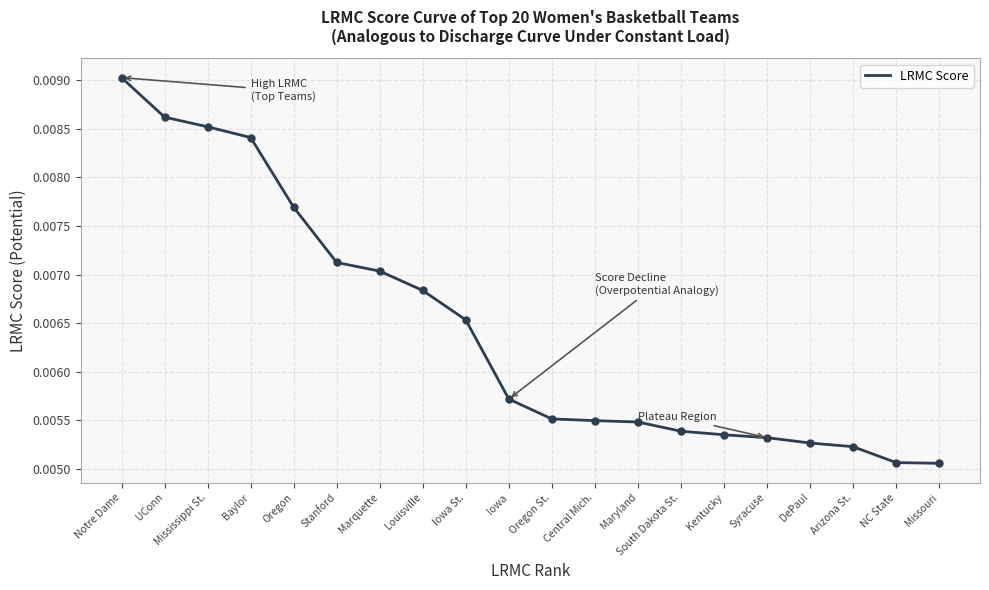

Between Arizona St. and Maryland, which is larger?

Maryland